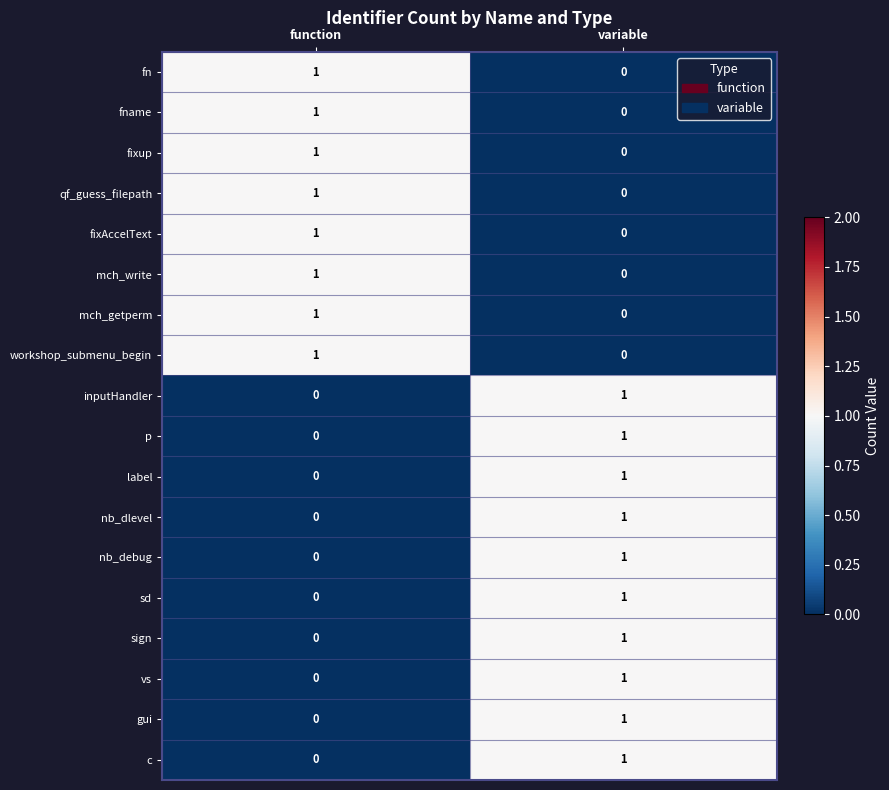

What is the difference between the highest and lowest values at variable?

1